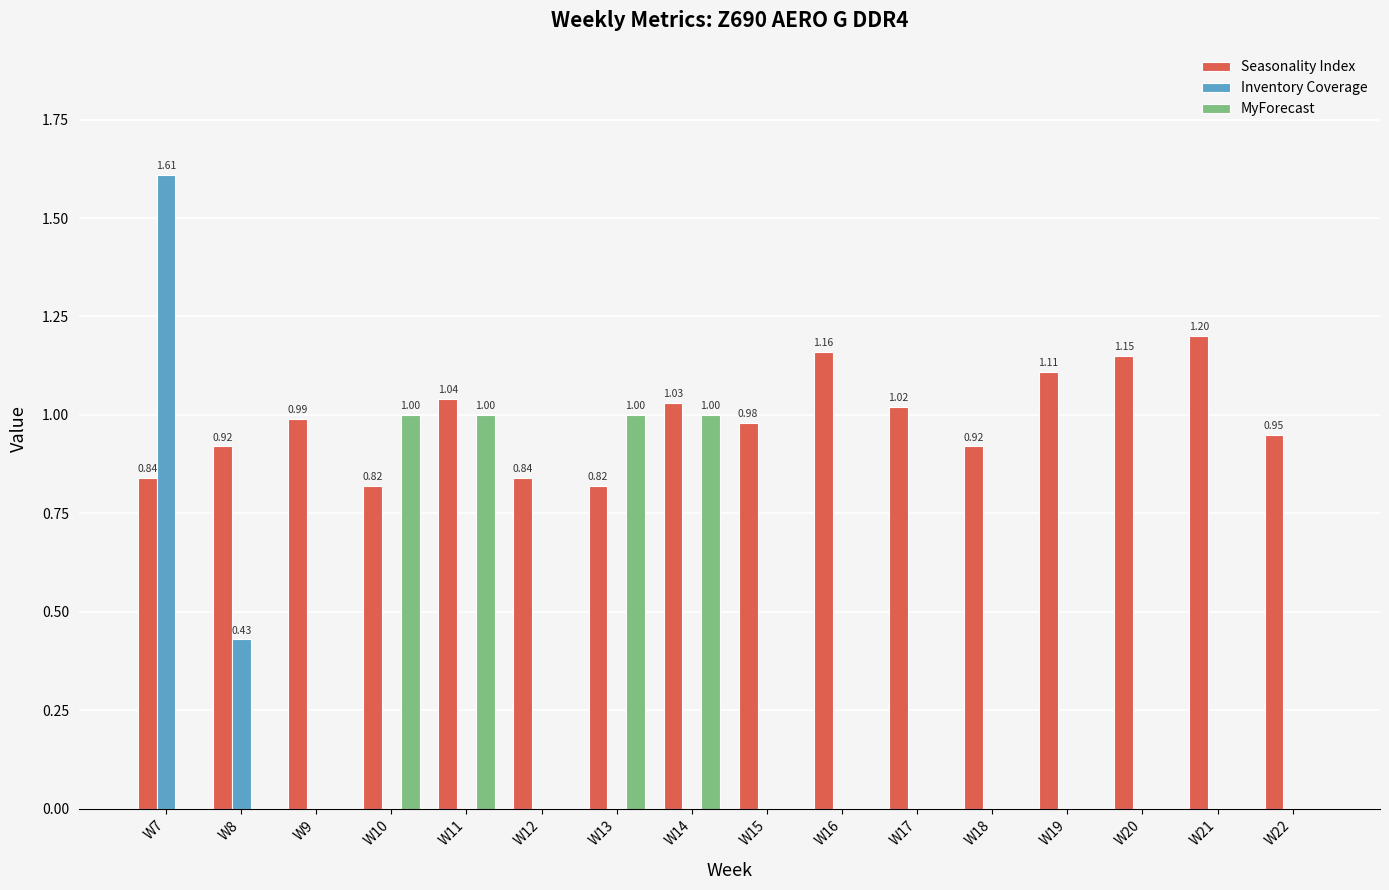

Is it true that Inventory Coverage equals 0.0 at W17?

True